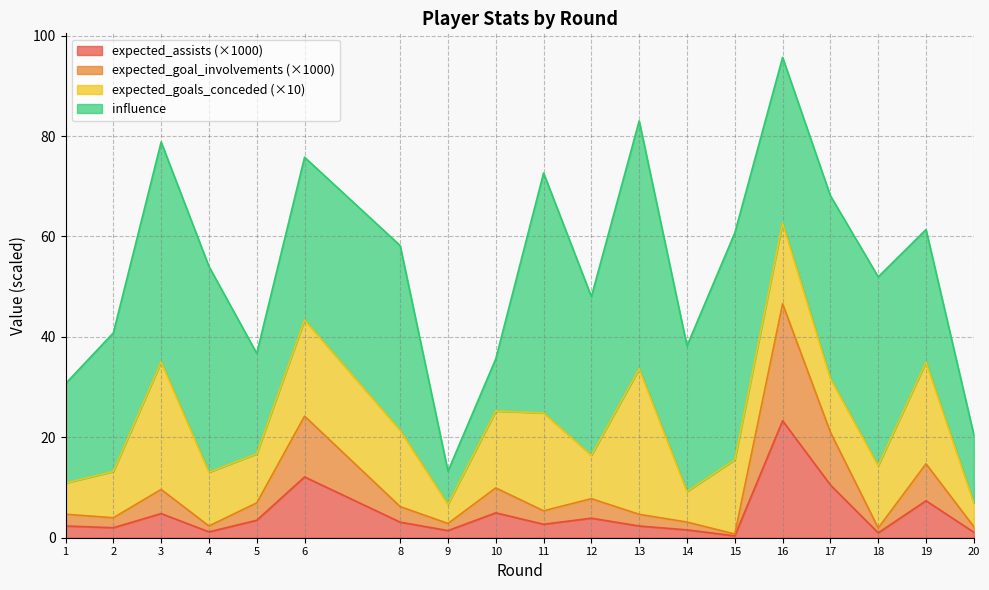

In expected_goal_involvements, how many points are higher than both neighbors (excluding endpoints)?

6